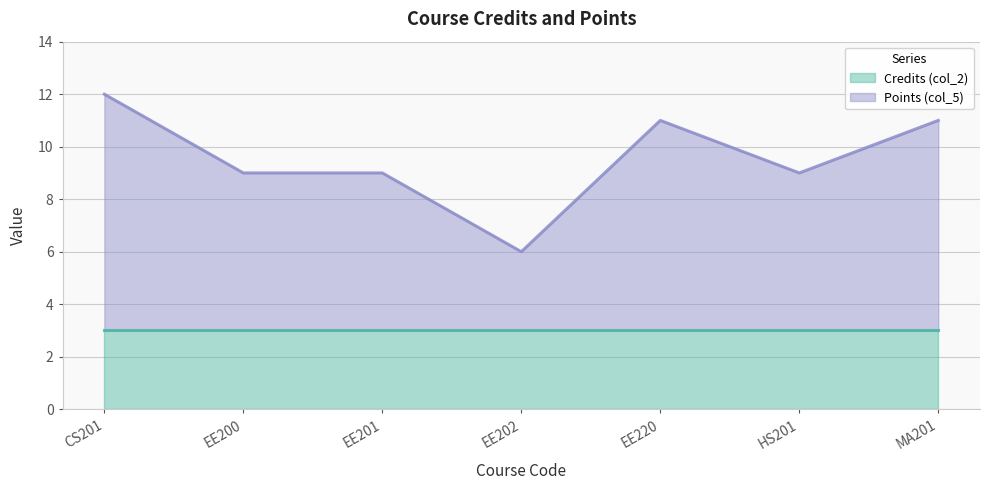

What is the difference between the second highest and minimum values?

5